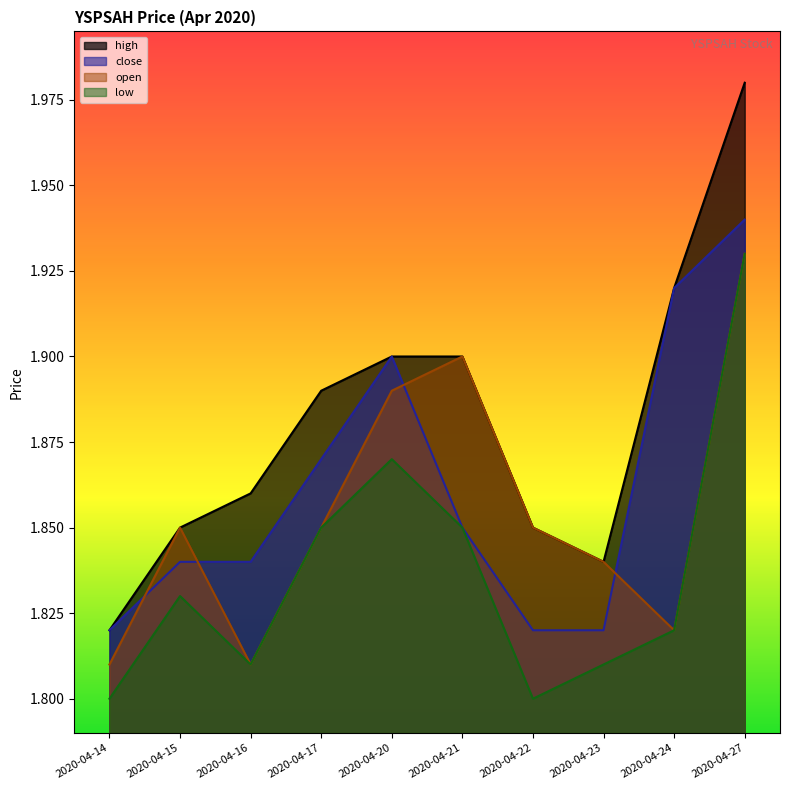

What is the average value of the high series?

1.9